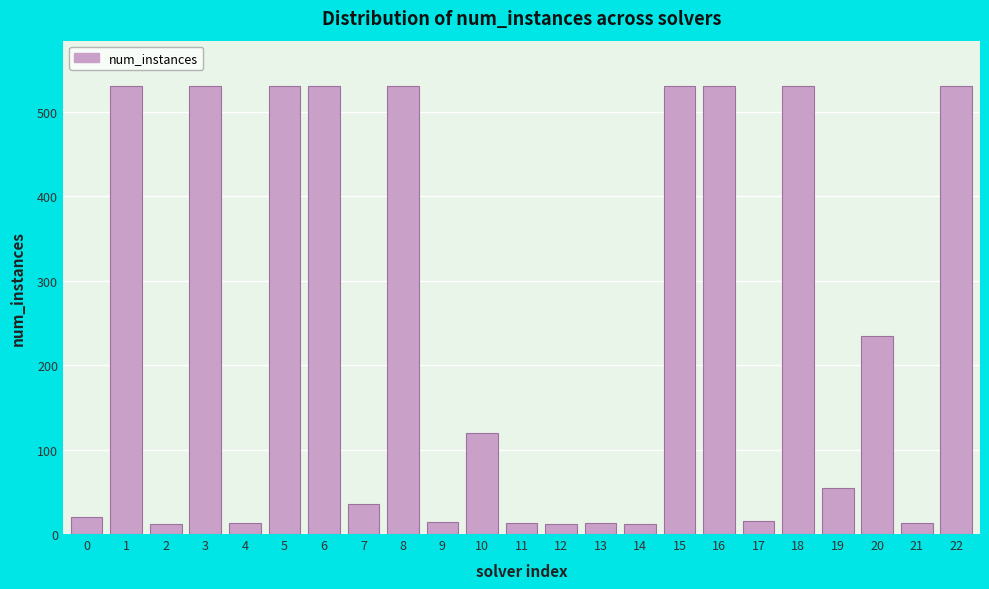

What is the greatest value displayed?

531